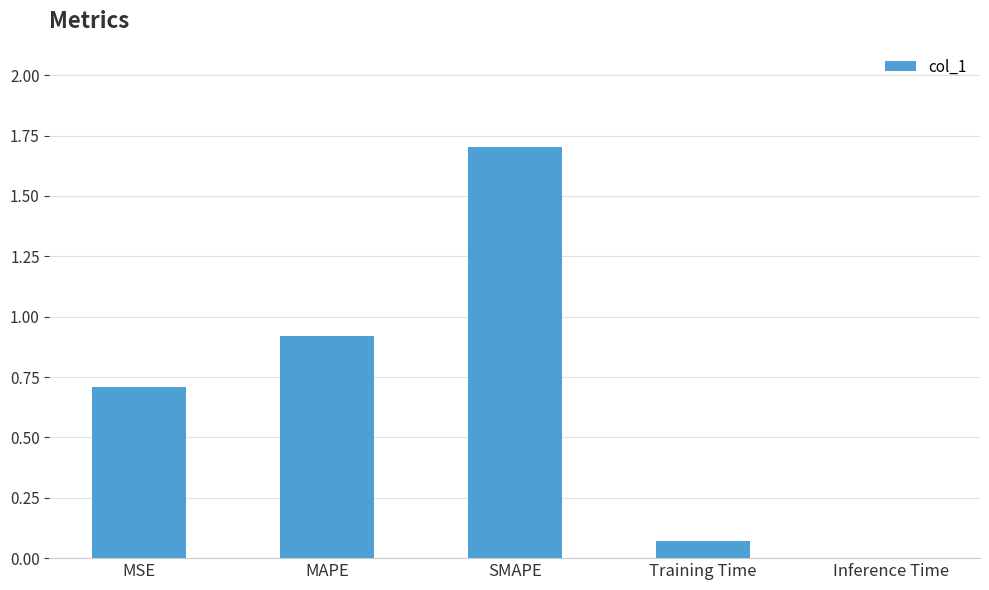

What is the average value?

0.7